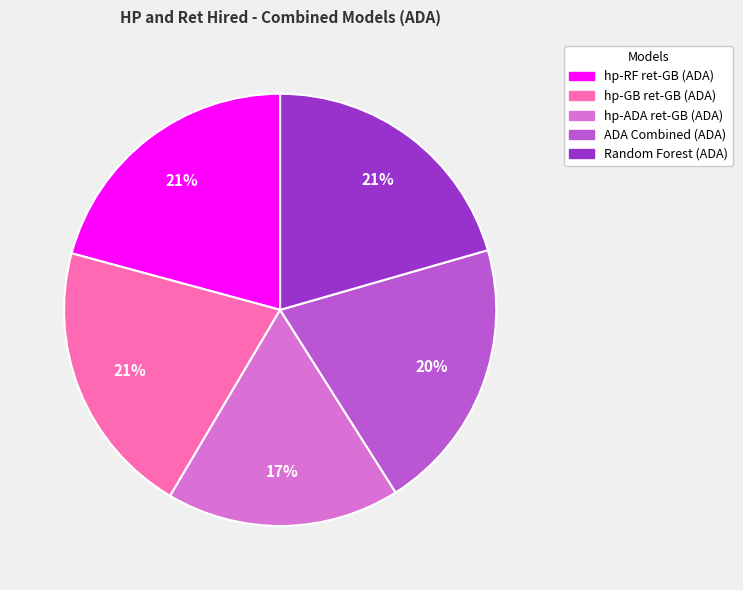

To the nearest percent, what is the average slice percentage?

20%